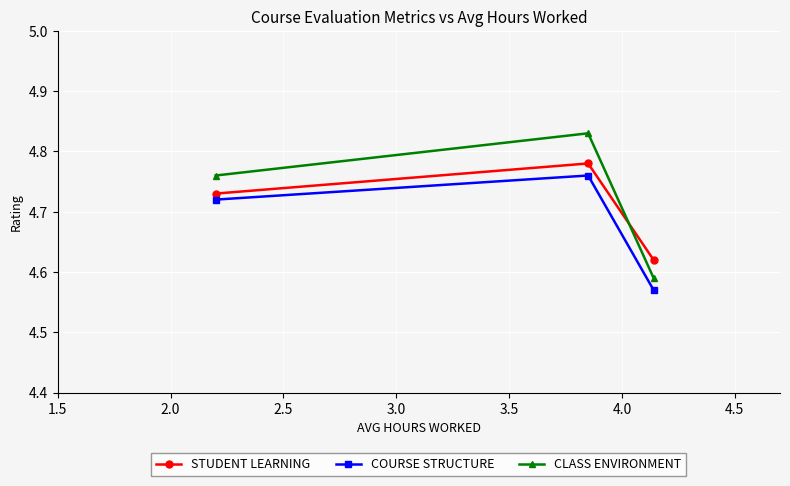

What is the sum of all STUDENT LEARNING values?

14.1